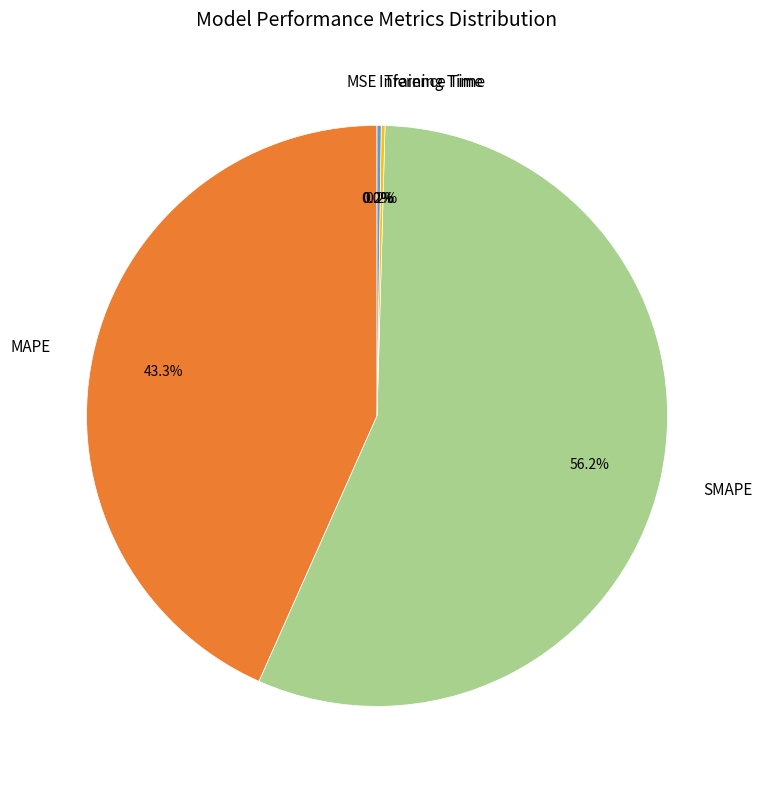

The SMAPE slice represents 49% of the pie. True or false?

False